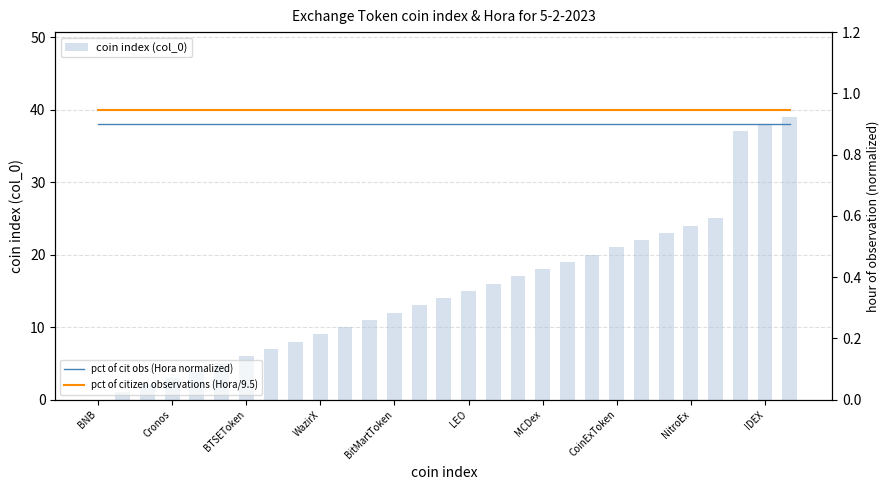

Which label corresponds to the smallest value in the chart?

BNB